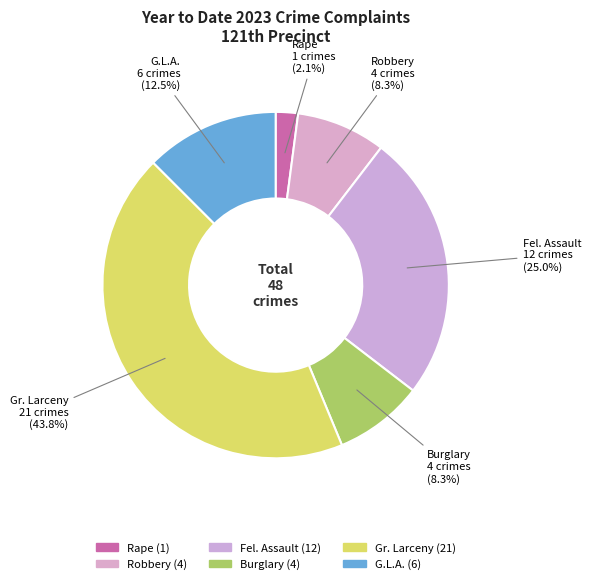

How many segments does this pie chart have?

7